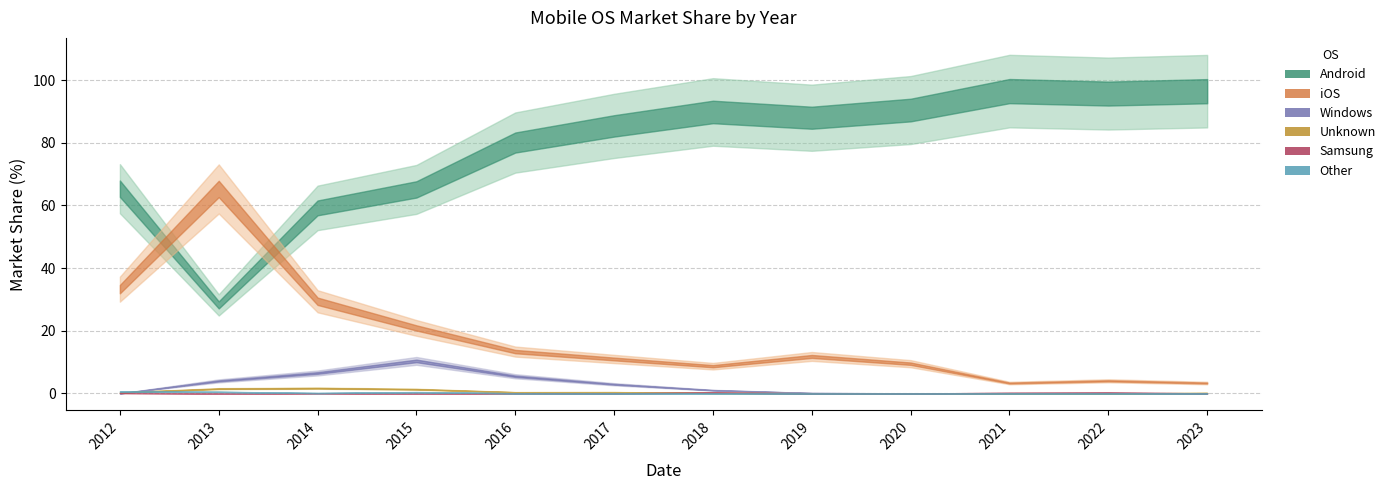

How many interior local peaks does the Unknown series have?

2